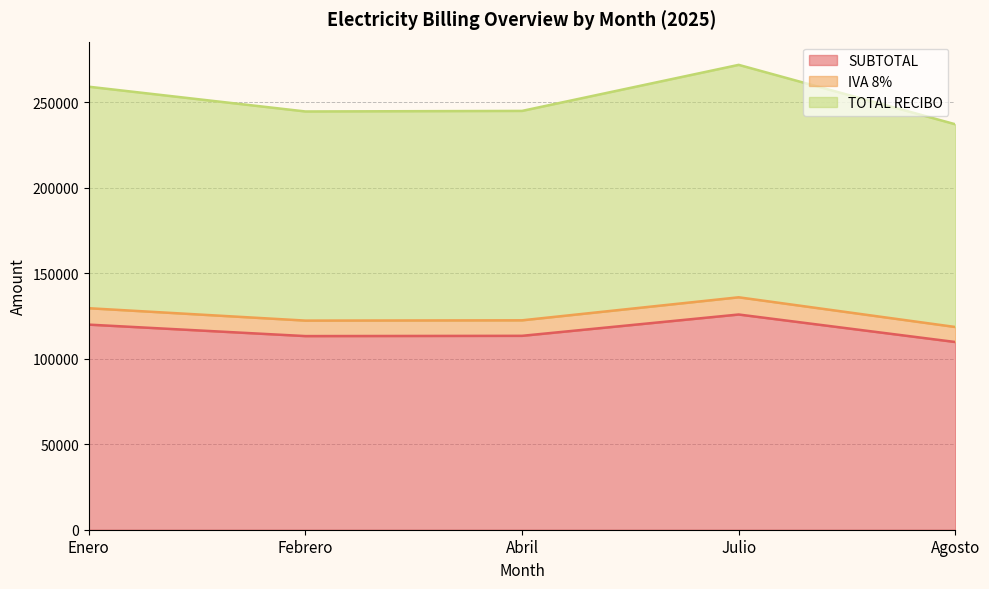

List the labels in order of SUBTOTAL value, smallest first.

Agosto, Febrero, Abril, Enero, Julio